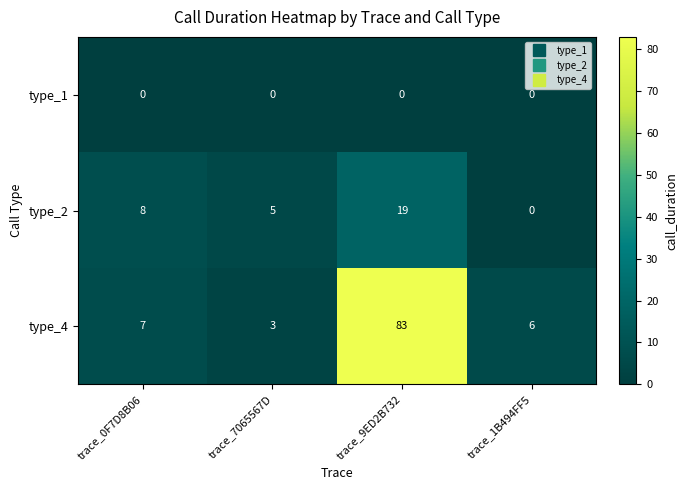

Which series has the widest spread of values?

type_4